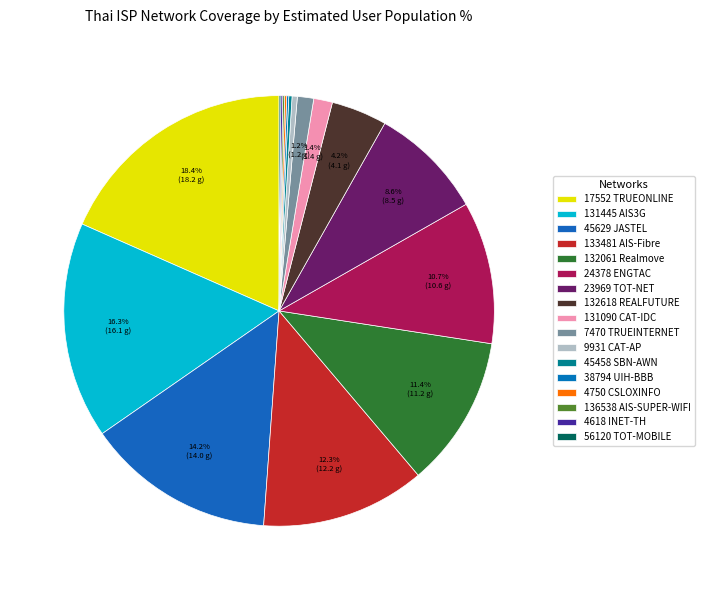

To the nearest percent, what is the difference between the 132618 REALFUTURE and 131090 CAT-IDC slice percentages?

3%